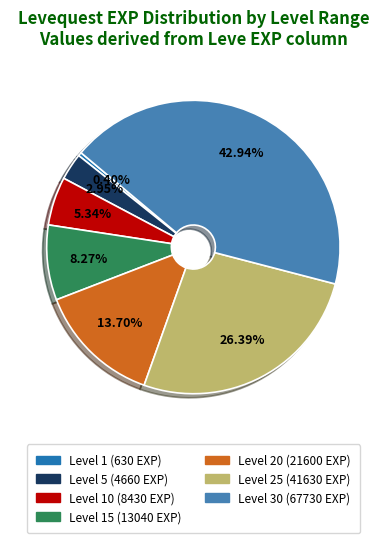

Rank the categories by value from lowest to highest.

Level 1 (630 EXP), Level 5 (4660 EXP), Level 10 (8430 EXP), Level 15 (13040 EXP), Level 20 (21600 EXP), Level 25 (41630 EXP), Level 30 (67730 EXP)